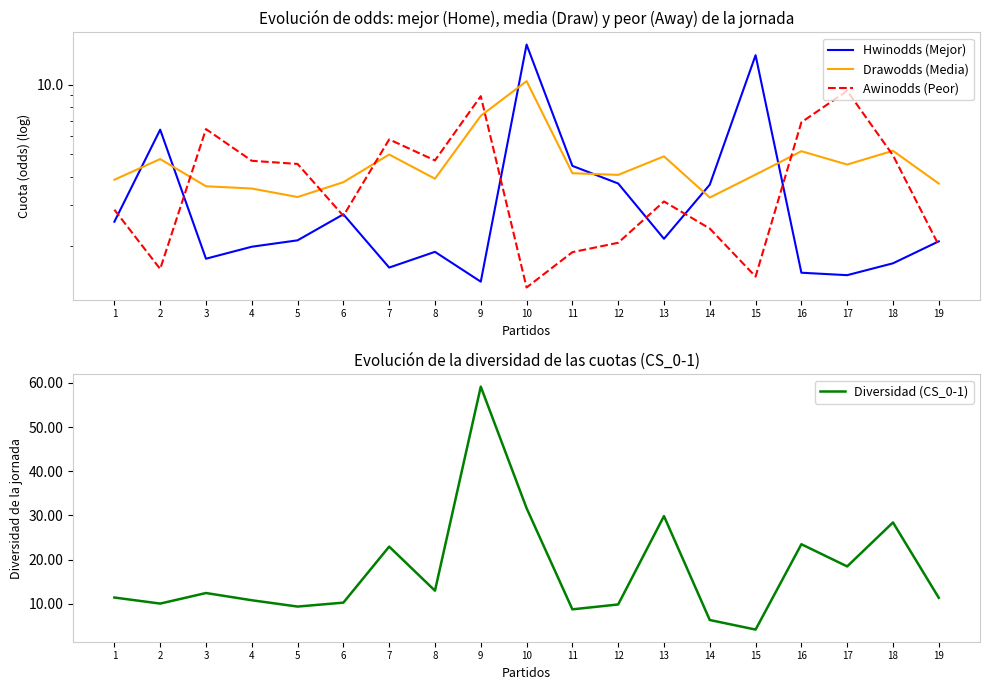

Reading left to right, transcribe all the data shown in this chart.

Hwinodds (Mejor): 2.5	6.4	1.8	2.0	2.1	2.7	1.6	1.9	1.4	15.0	4.5	3.7	2.1	3.7	13.5	1.5	1.5	1.7	2.1
Drawodds (Media): 3.9	4.8	3.6	3.5	3.3	3.8	5.0	3.9	7.3	10.4	4.1	4.1	4.9	3.2	4.1	5.2	4.5	5.2	3.7
Awinodds (Peor): 2.9	1.6	6.4	4.7	4.5	2.7	5.8	4.7	8.9	1.3	1.9	2.1	3.1	2.4	1.5	6.9	9.4	4.9	2.0
Diversidad (CS_0-1): 11.4	10.0	12.4	10.8	9.4	10.2	22.9	13.0	59.2	31.6	8.7	9.8	29.9	6.3	4.1	23.5	18.4	28.4	11.3